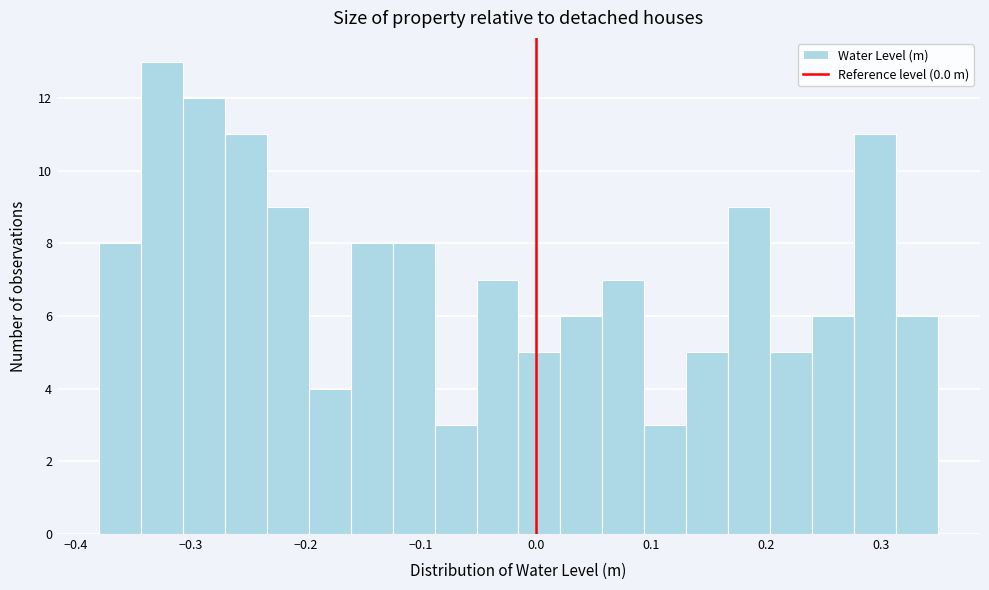

Around what value on the x-axis is the tallest bar? Give the approximate position of its centre, as read against the axis.

-0.33